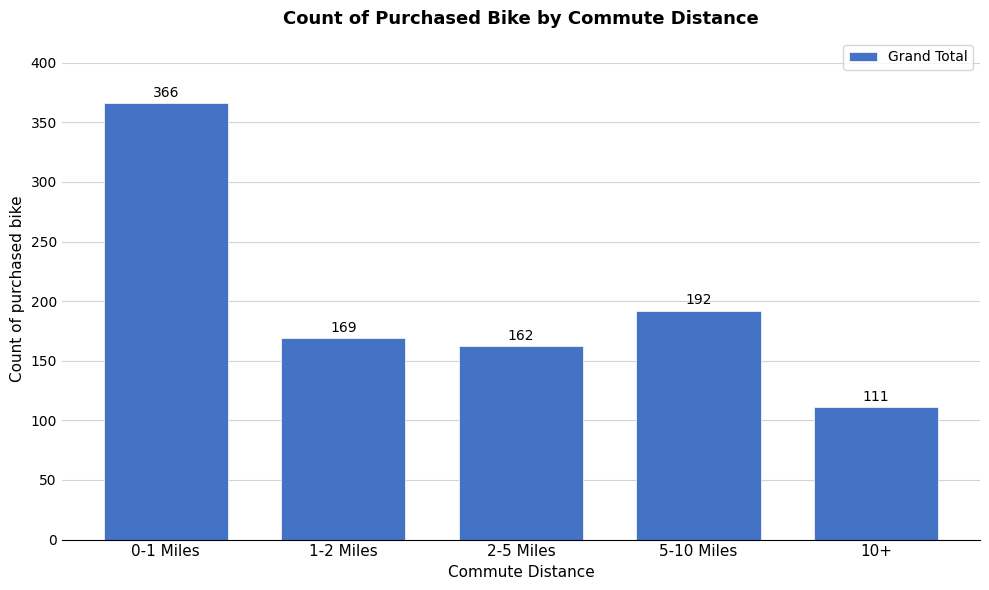

Reading left to right, what are all the values shown in this chart?

366	169	162	192	111